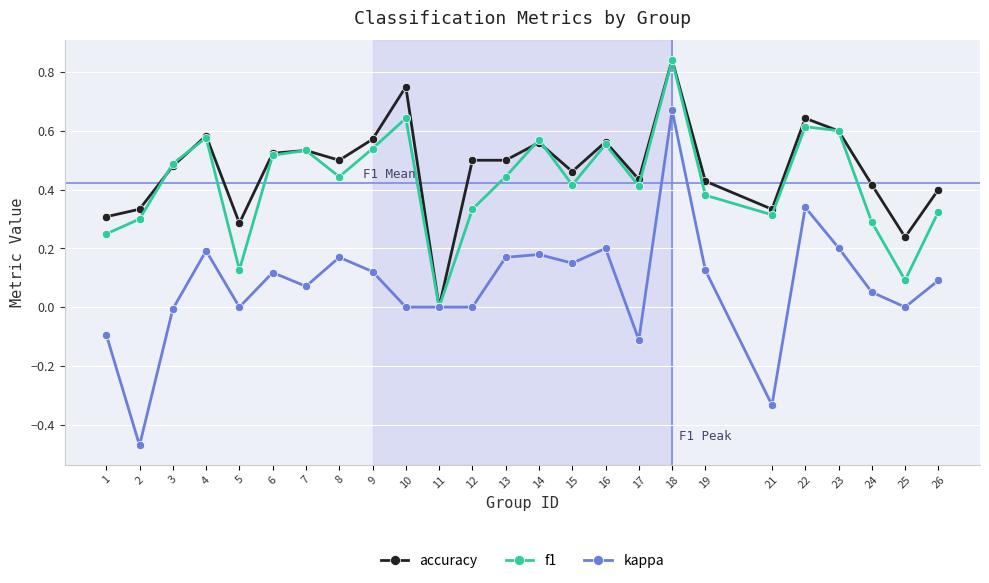

Between 1 and 21, which series saw the biggest shift?

kappa